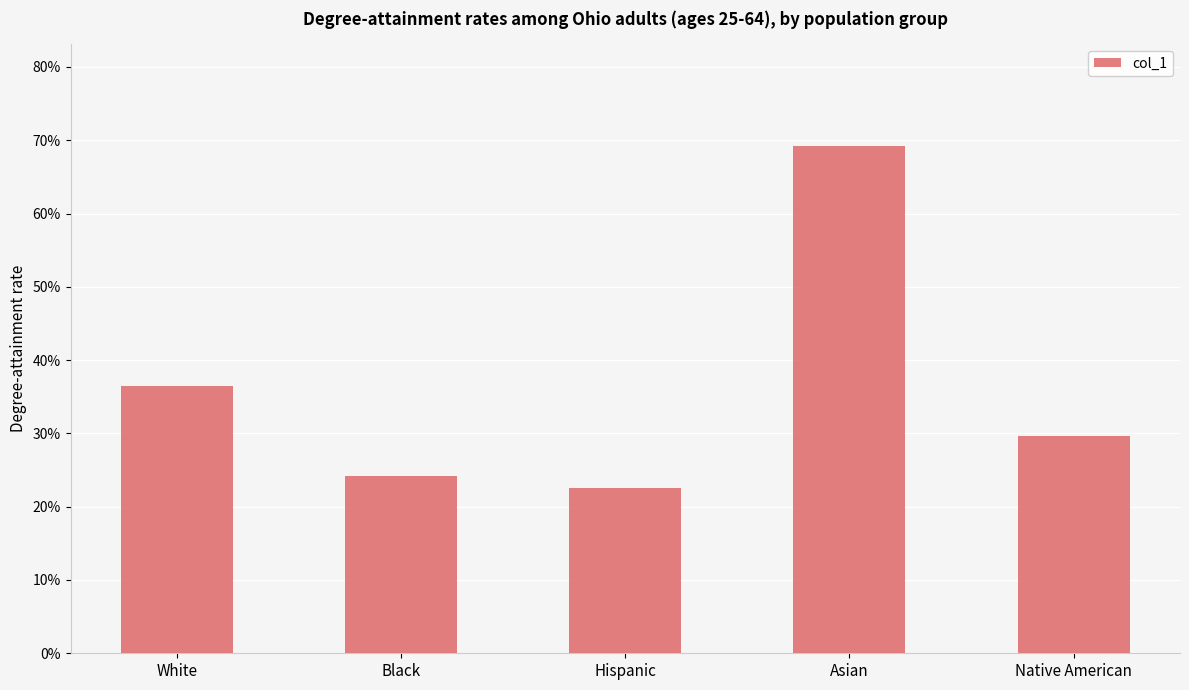

What is the difference between the maximum and second lowest values?

0.5